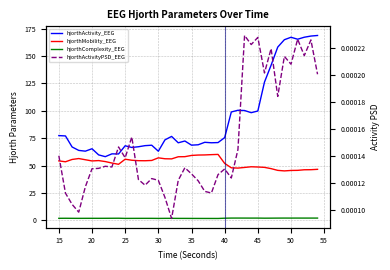

True or false: hjorthMobility_EEG and hjorthActivityPSD_EEG intersect in this chart.

False